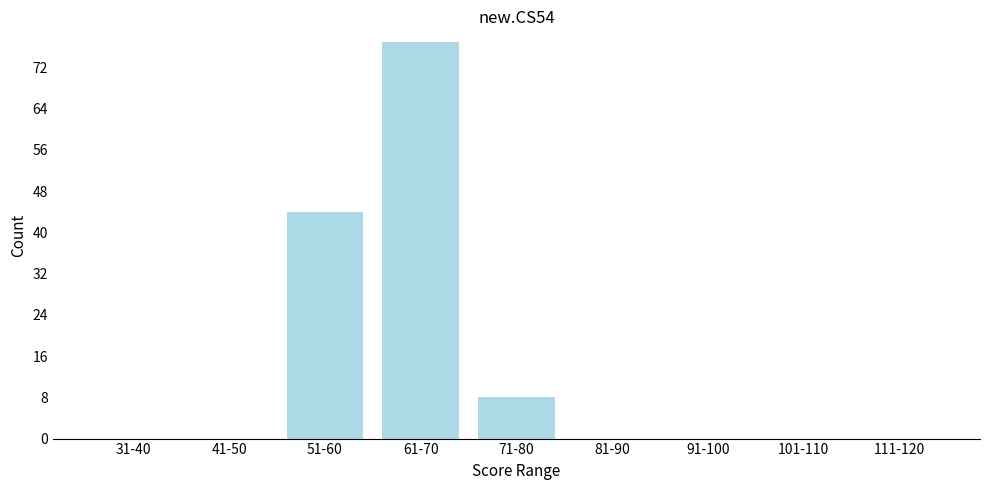

Reading left to right, list all the values displayed in this chart.

31-40=0	41-50=0	51-60=44	61-70=77	71-80=8	81-90=0	91-100=0	101-110=0	111-120=0